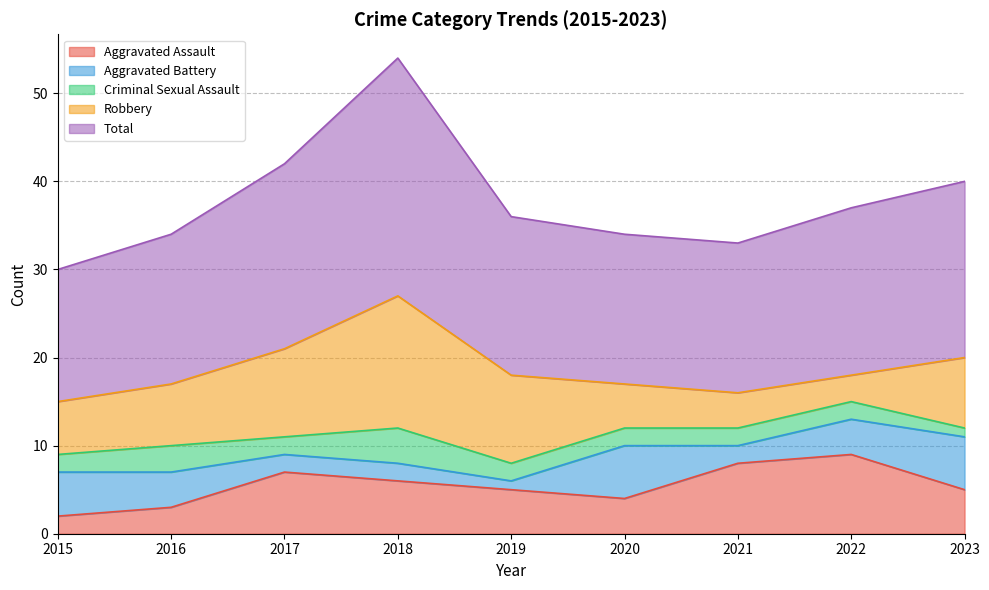

How many values in the Total series are below 18?

4